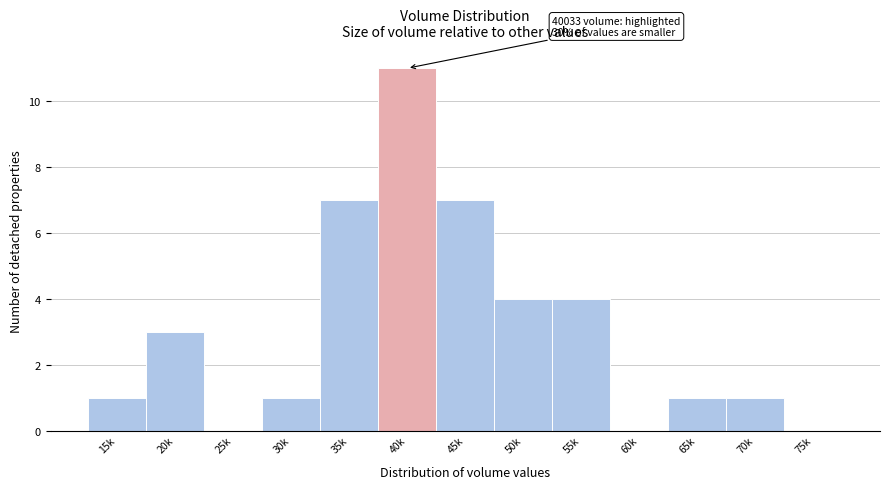

Reading right to left, what are all the values shown in this chart?

75k=0	70k=1	65k=1	60k=0	55k=4	50k=4	45k=7	40k=11	35k=7	30k=1	25k=0	20k=3	15k=1